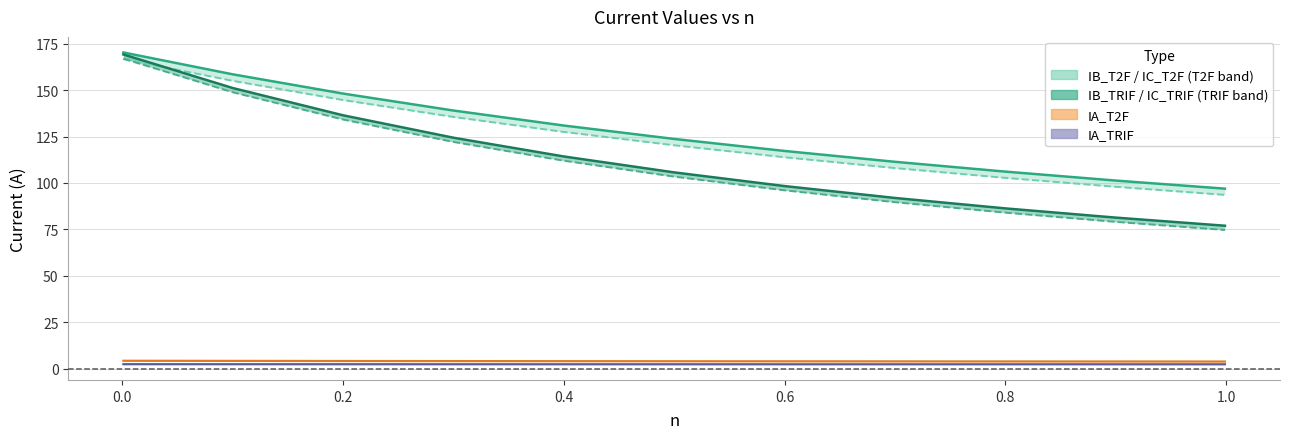

True or false: IA_TRIF line and IB_T2F cross at least once.

False